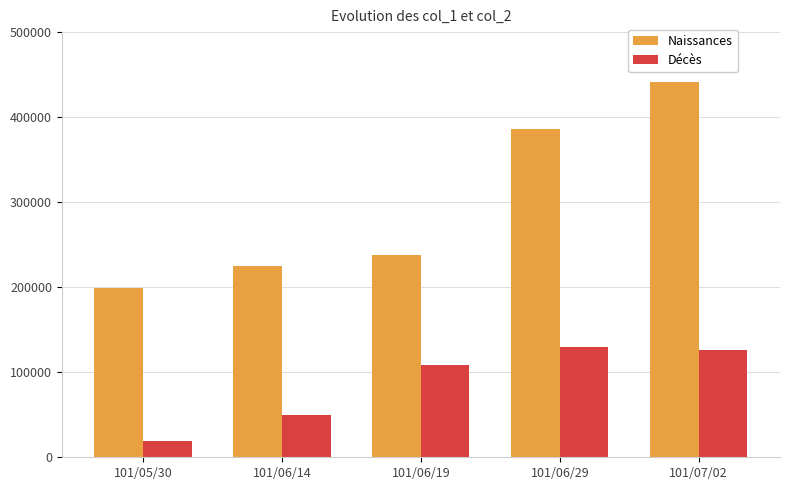

Reading left to right, what are all the values shown in this chart?

Naissances: 198990	225180	237700	386100	440760
Décès: 18950	49800	108600	129500	125900